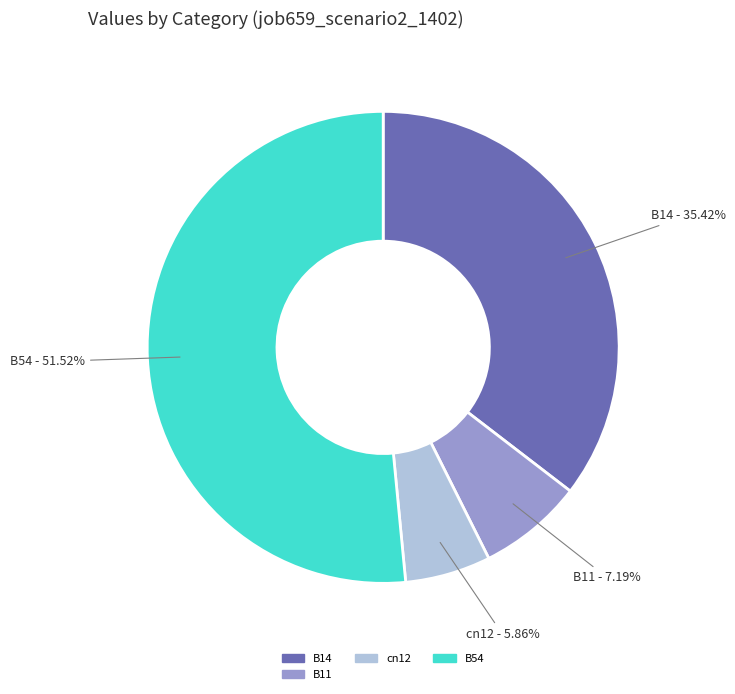

To the nearest percent, what is the average slice percentage?

25%